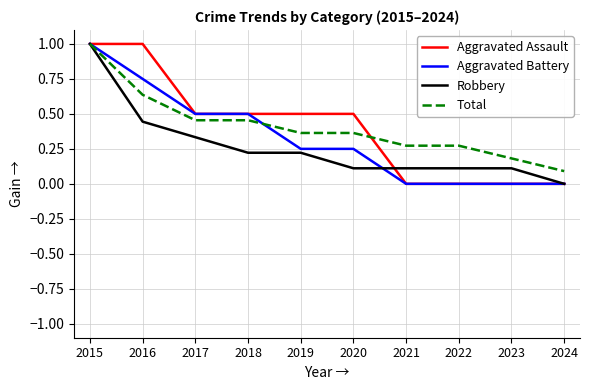

Between 2015 and 2017, which series saw the biggest shift?

Robbery